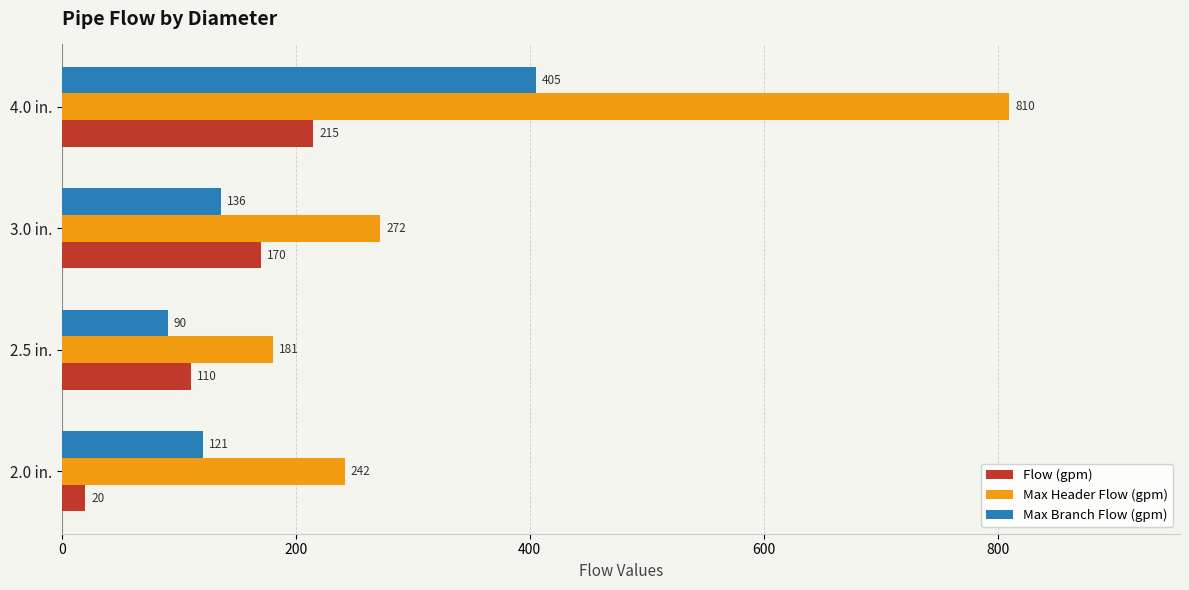

What is the approximate value of Max Header Flow (gpm) at 2.0 in.?

241.8